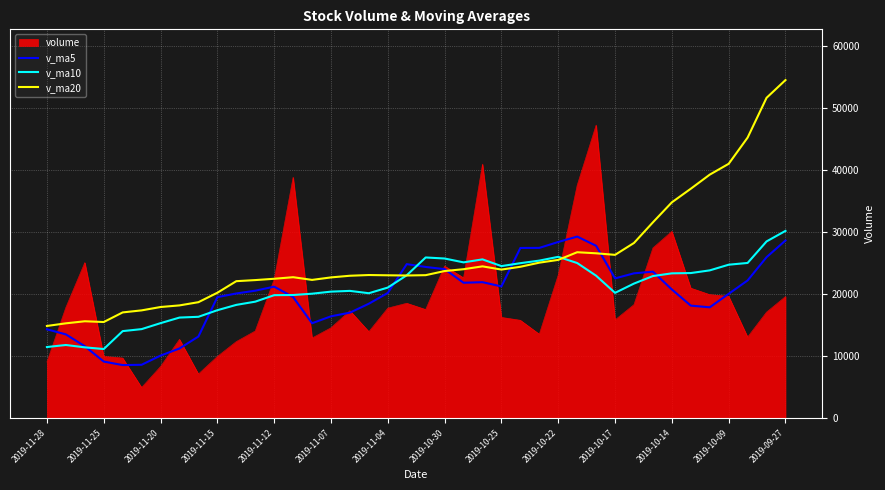

What is the maximum value for v_ma20?

54570.2